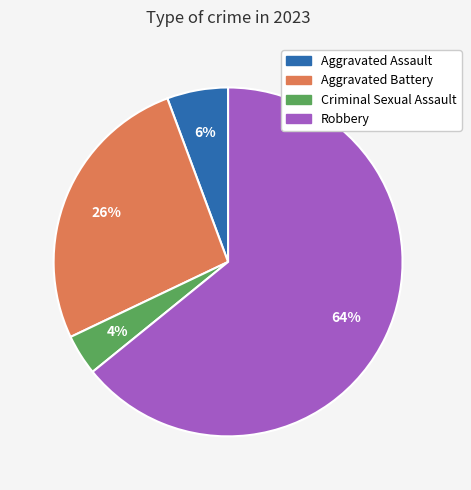

Do Robbery and Aggravated Assault together represent more than half of the pie?

Yes